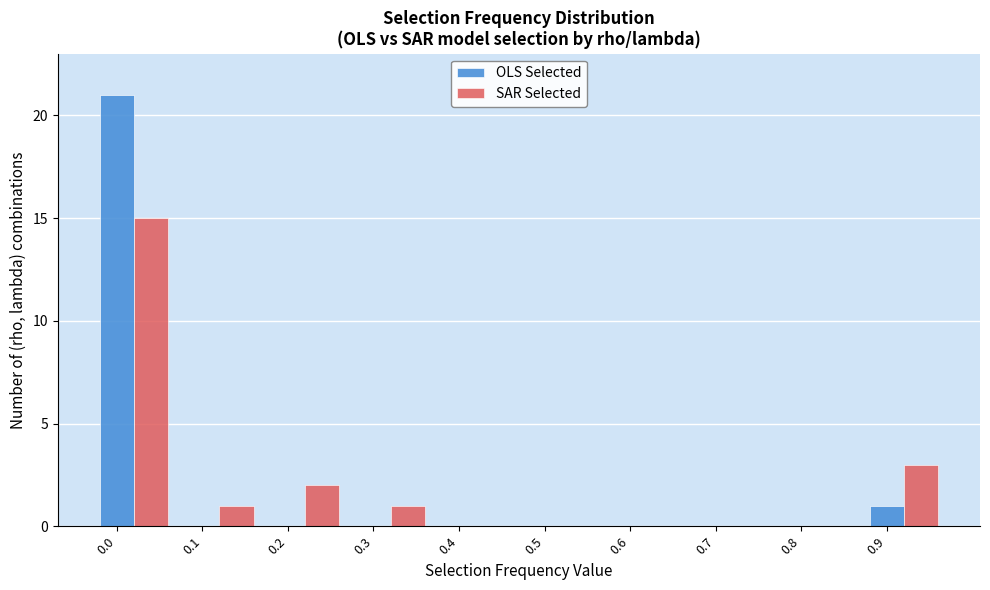

Where is SAR Selected nearest to the value 7?

0.9